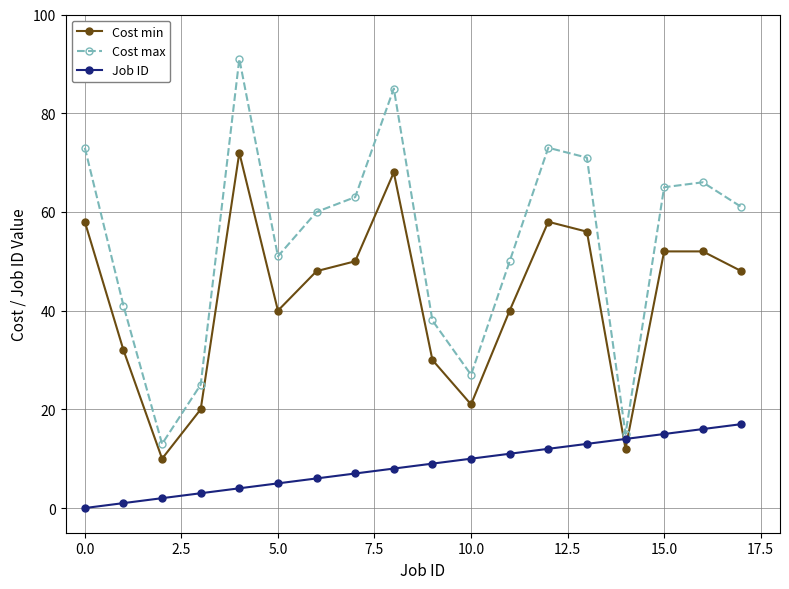

True or false: Job ID has more than 0 interior local peaks.

False